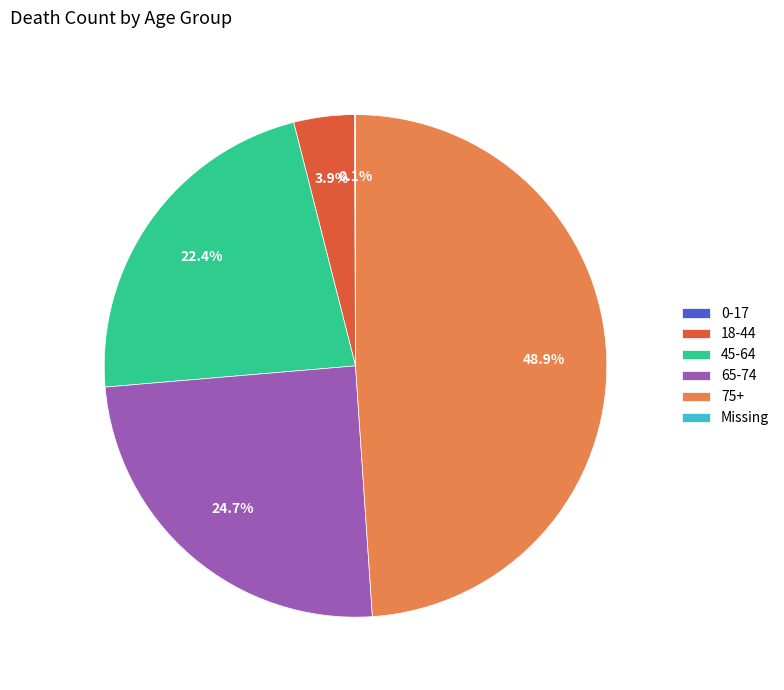

Which slice is the largest?

75+